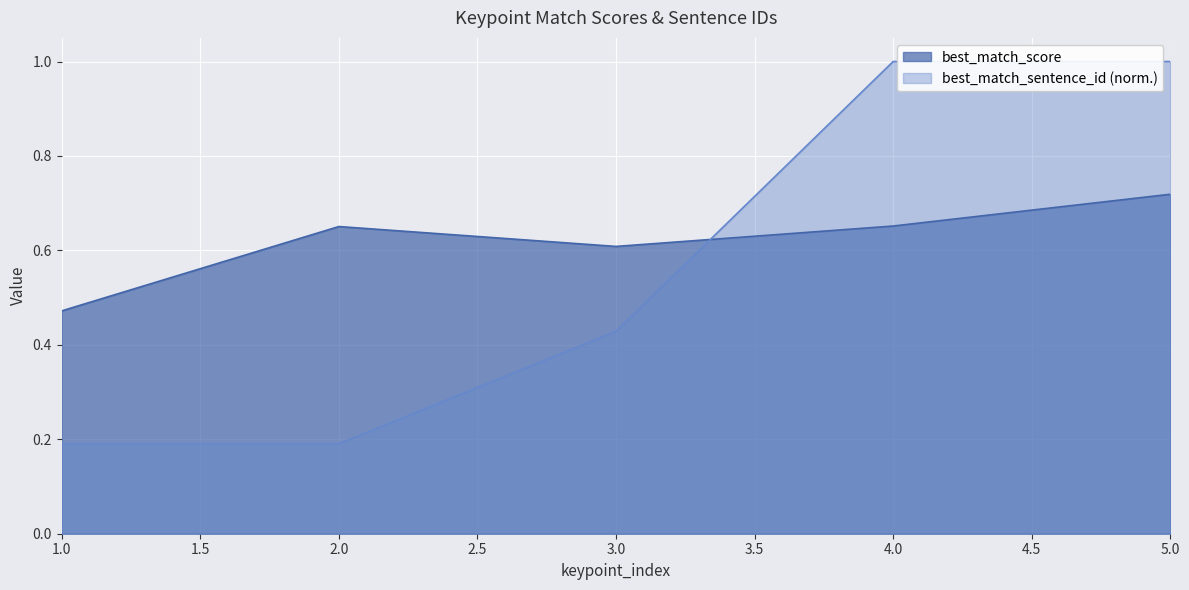

At which label is best_match_score closest to 0?

1.0